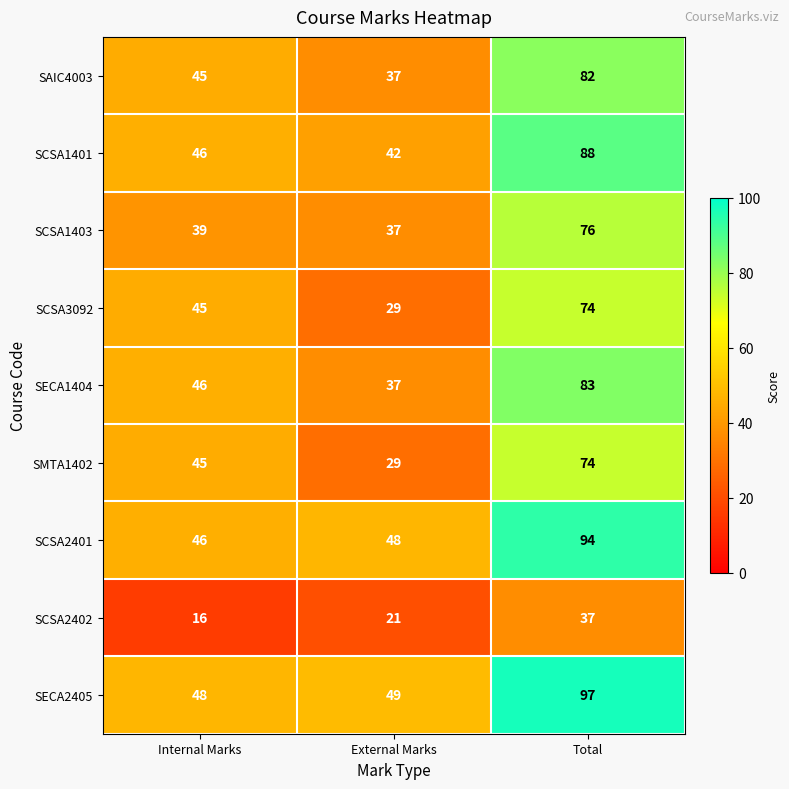

Reading right to left, extract all data points from this chart.

SAIC4003: Total=82	External Marks=37	Internal Marks=45
SCSA1401: Total=88	External Marks=42	Internal Marks=46
SCSA1403: Total=76	External Marks=37	Internal Marks=39
SCSA3092: Total=74	External Marks=29	Internal Marks=45
SECA1404: Total=83	External Marks=37	Internal Marks=46
SMTA1402: Total=74	External Marks=29	Internal Marks=45
SCSA2401: Total=94	External Marks=48	Internal Marks=46
SCSA2402: Total=37	External Marks=21	Internal Marks=16
SECA2405: Total=97	External Marks=49	Internal Marks=48